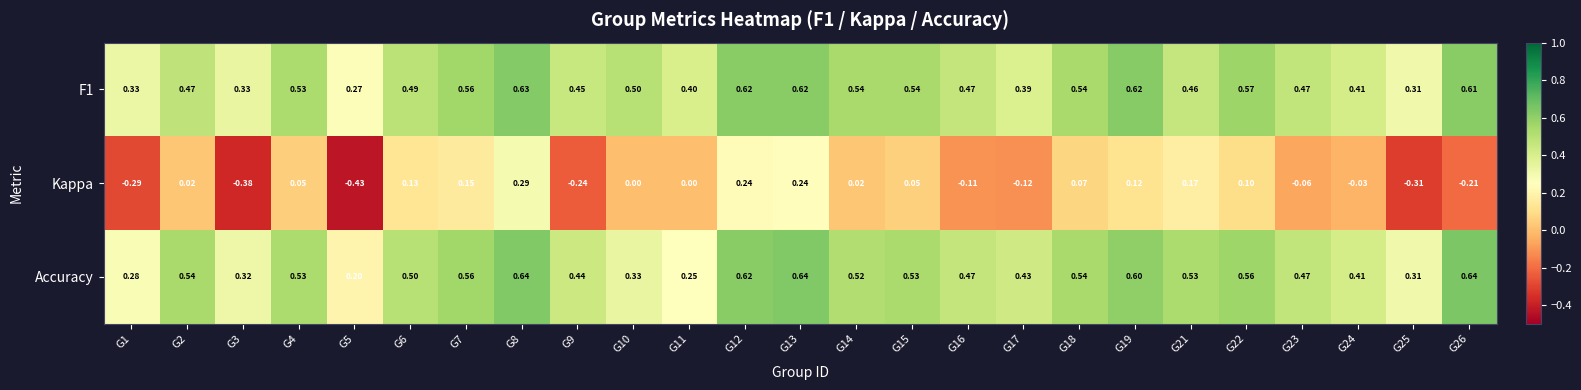

Which series has the largest range (max minus min)?

Kappa